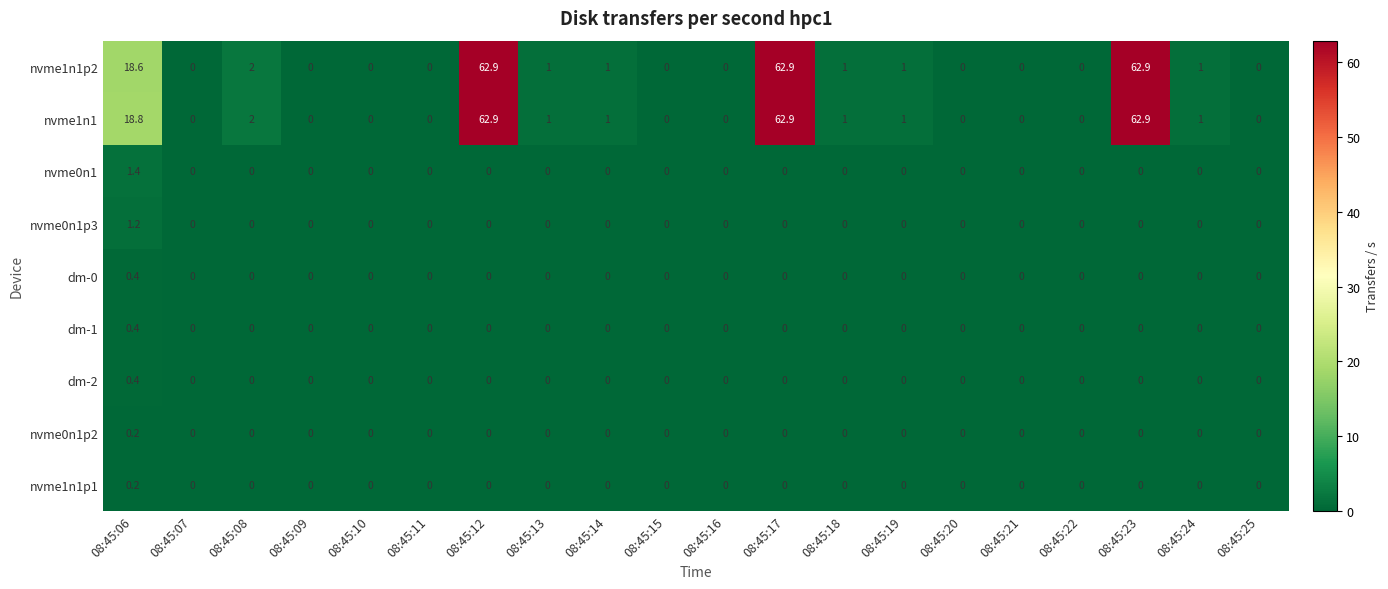

True or false: dm-1 has a value of 0.0 at 08:45:17.

True